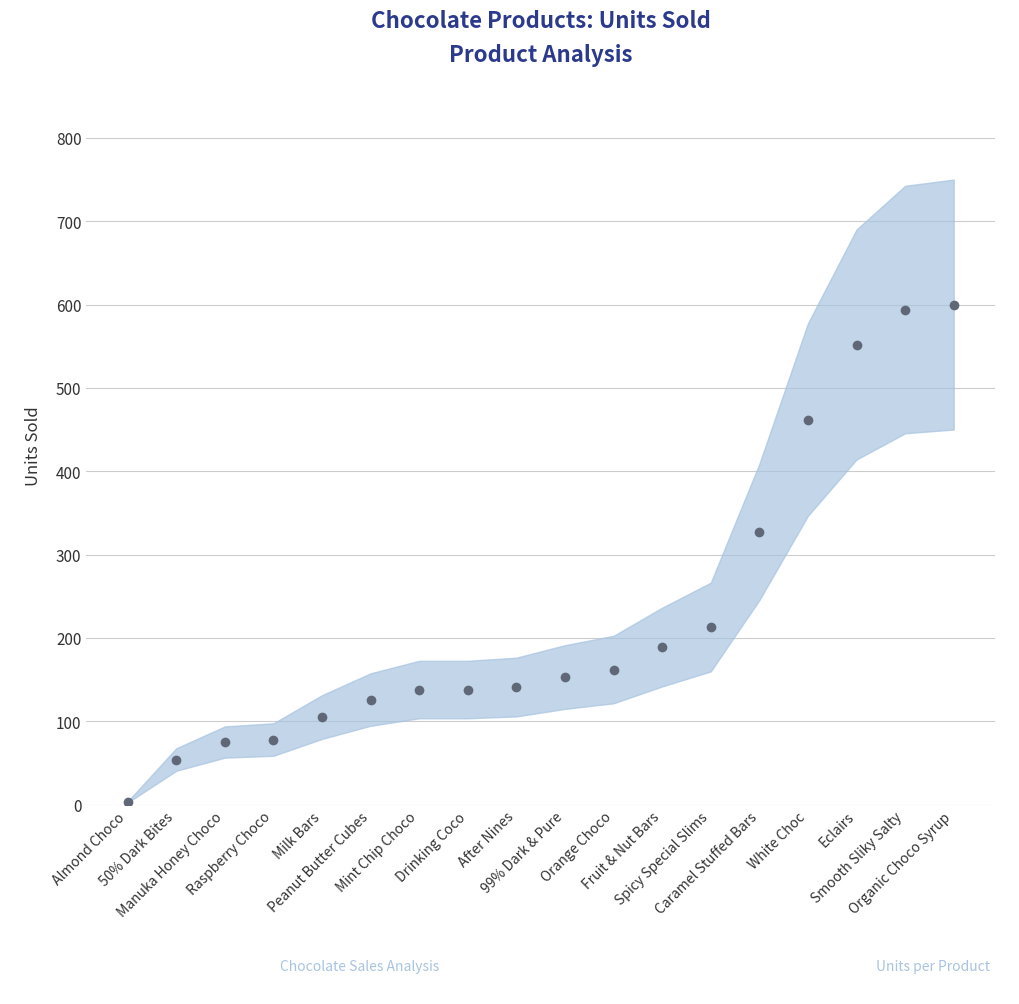

Does the chart have visible grid lines?

Yes